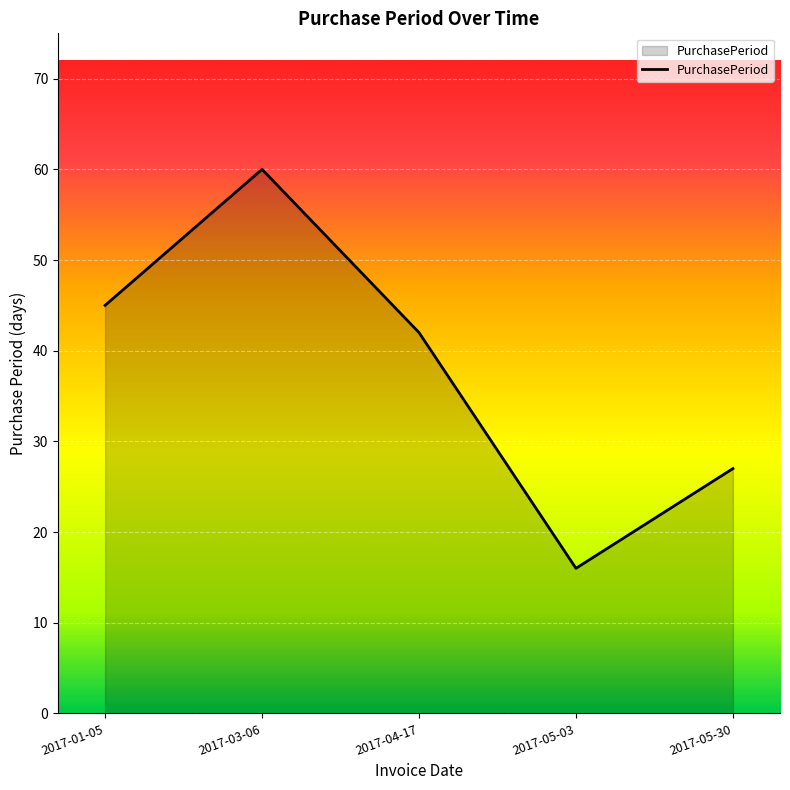

How many categories are shown in the chart?

5